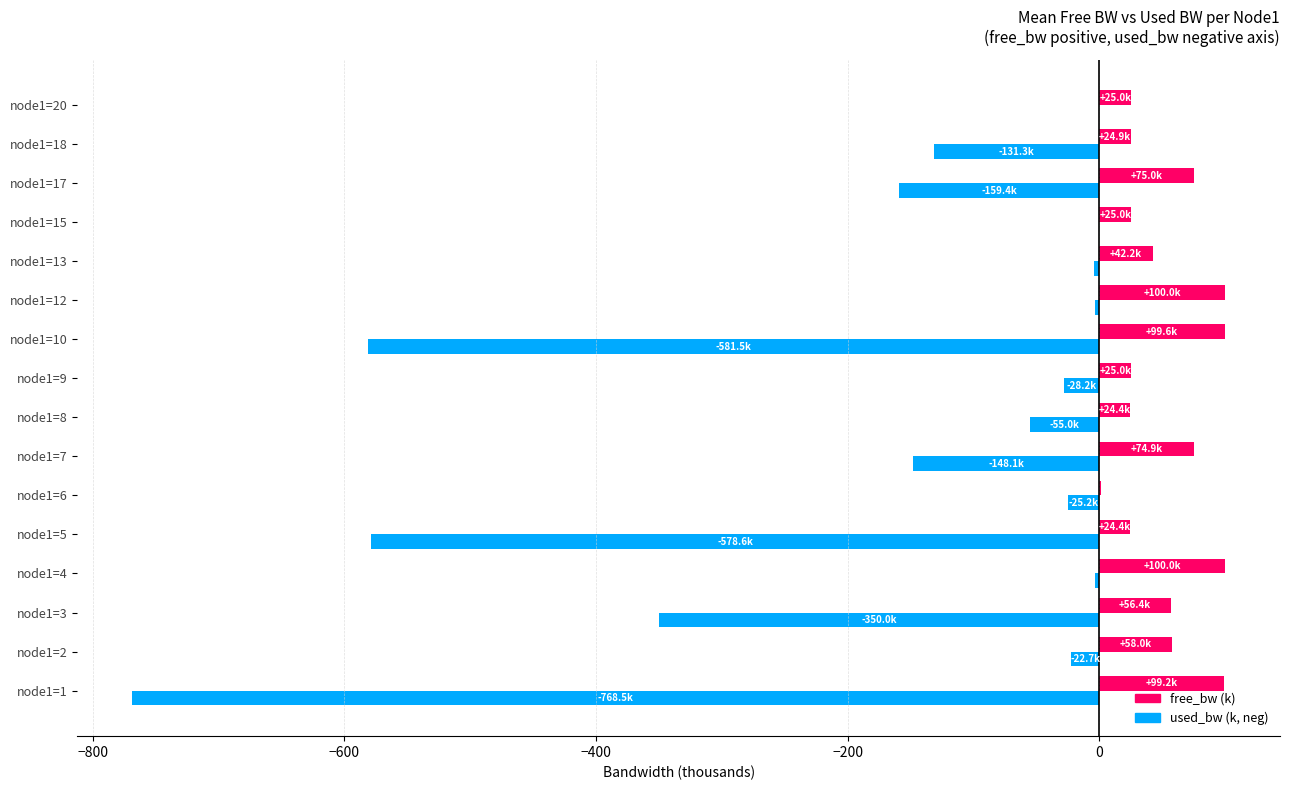

What is the sum of all free_bw (k) values?

855.4